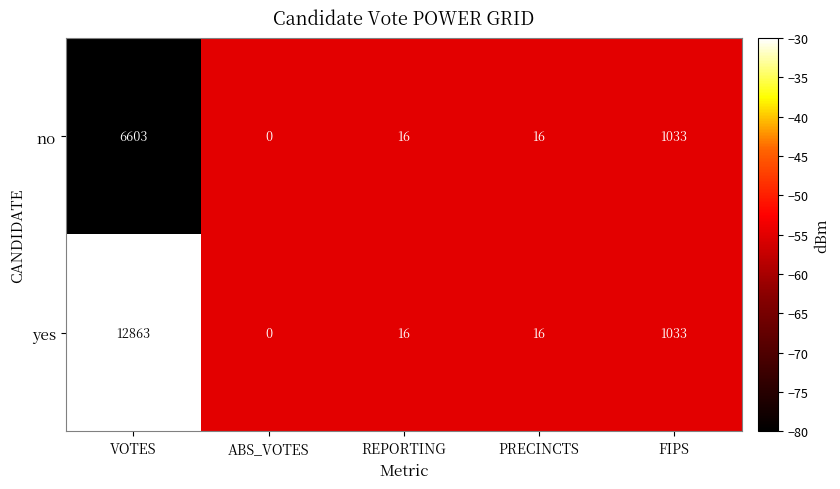

How many categories are shown in the chart?

5